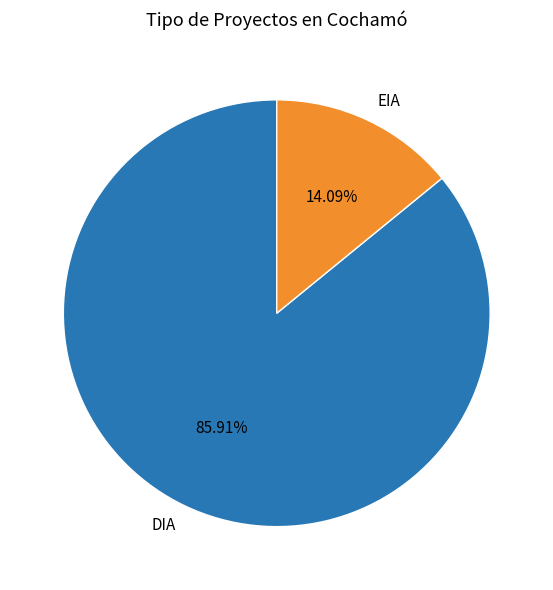

To the nearest percent, what portion does DIA represent?

86%